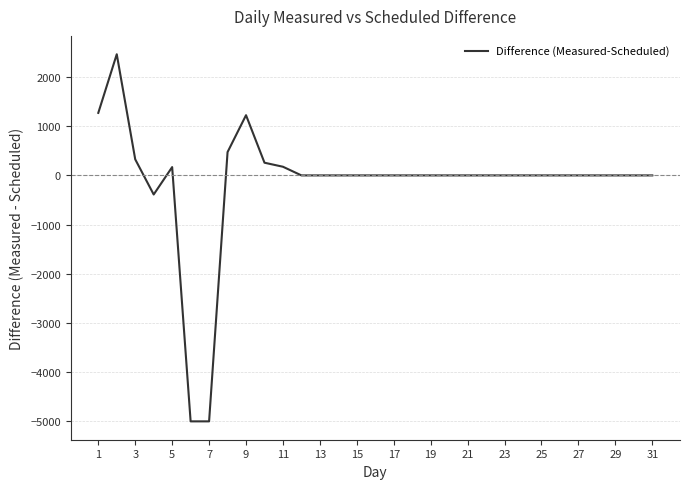

What is the maximum value shown in the chart?

2463